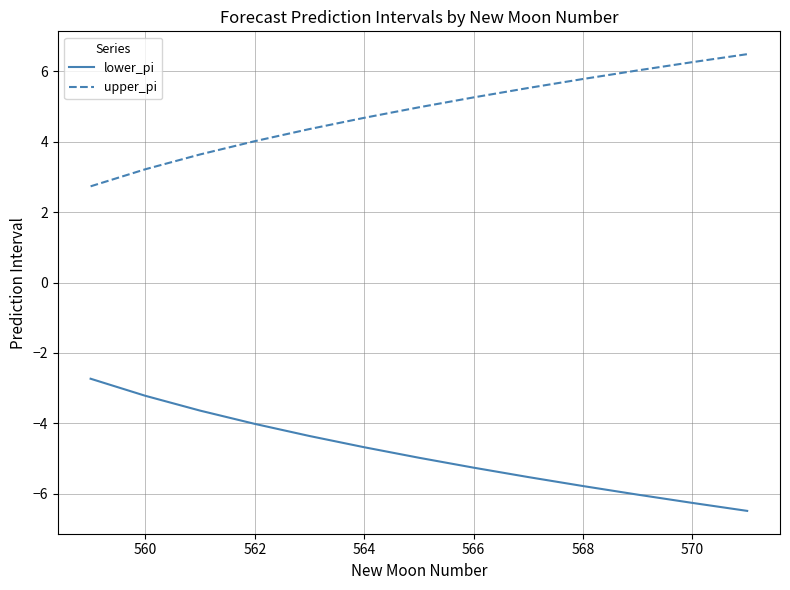

What is the difference between the maximum and minimum values in the lower_pi series?

3.8